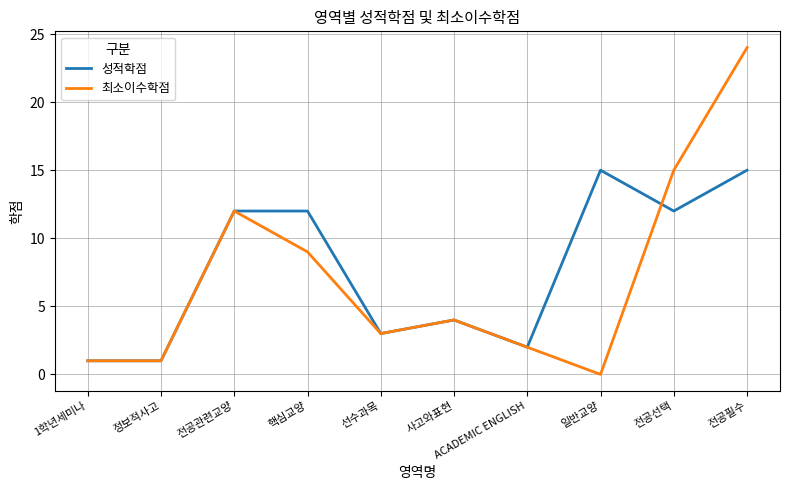

Reading left to right, transcribe all the data shown in this chart.

성적학점: 1학년세미나=1	정보적사고=1	전공관련교양=12	핵심교양=12	선수과목=3	사고와표현=4	ACADEMIC ENGLISH=2	일반교양=15	전공선택=12	전공필수=15
최소이수학점: 1학년세미나=1	정보적사고=1	전공관련교양=12	핵심교양=9	선수과목=3	사고와표현=4	ACADEMIC ENGLISH=2	일반교양=0	전공선택=15	전공필수=24